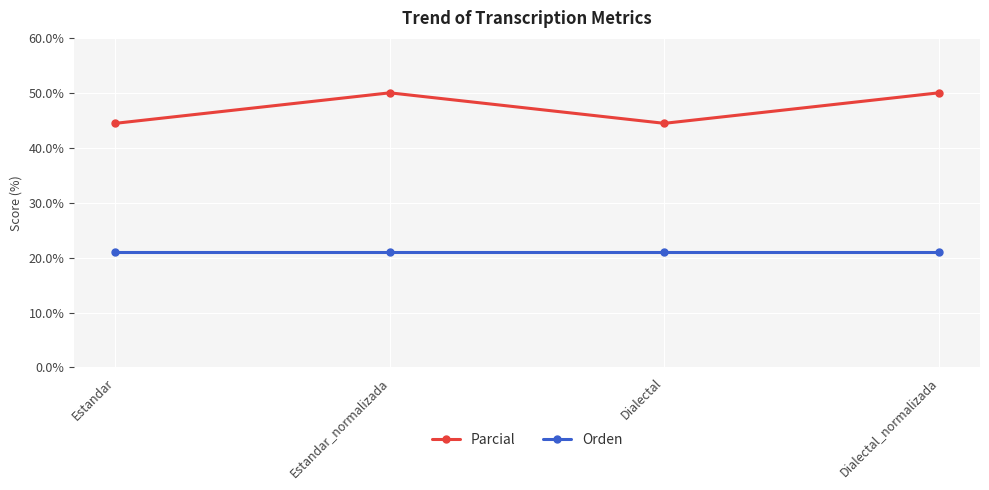

Which series has the largest total across all categories?

Parcial